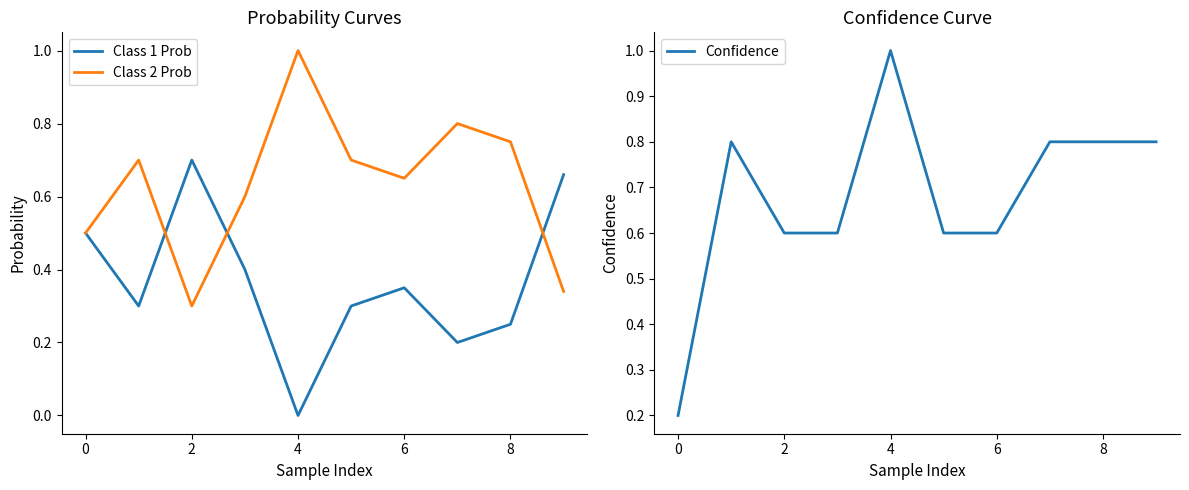

What are all the series names shown in the legend?

Class 1 Prob, Class 2 Prob, Confidence